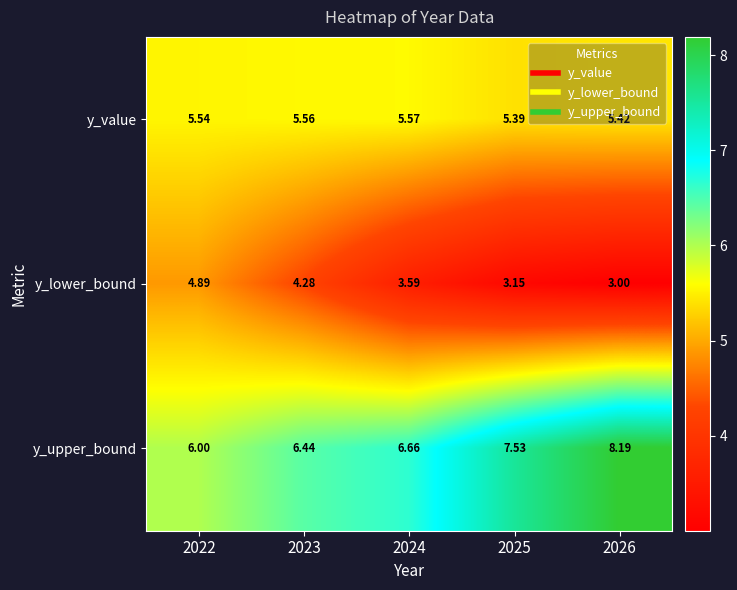

Which series changed the most between 2024 and 2026?

y_upper_bound